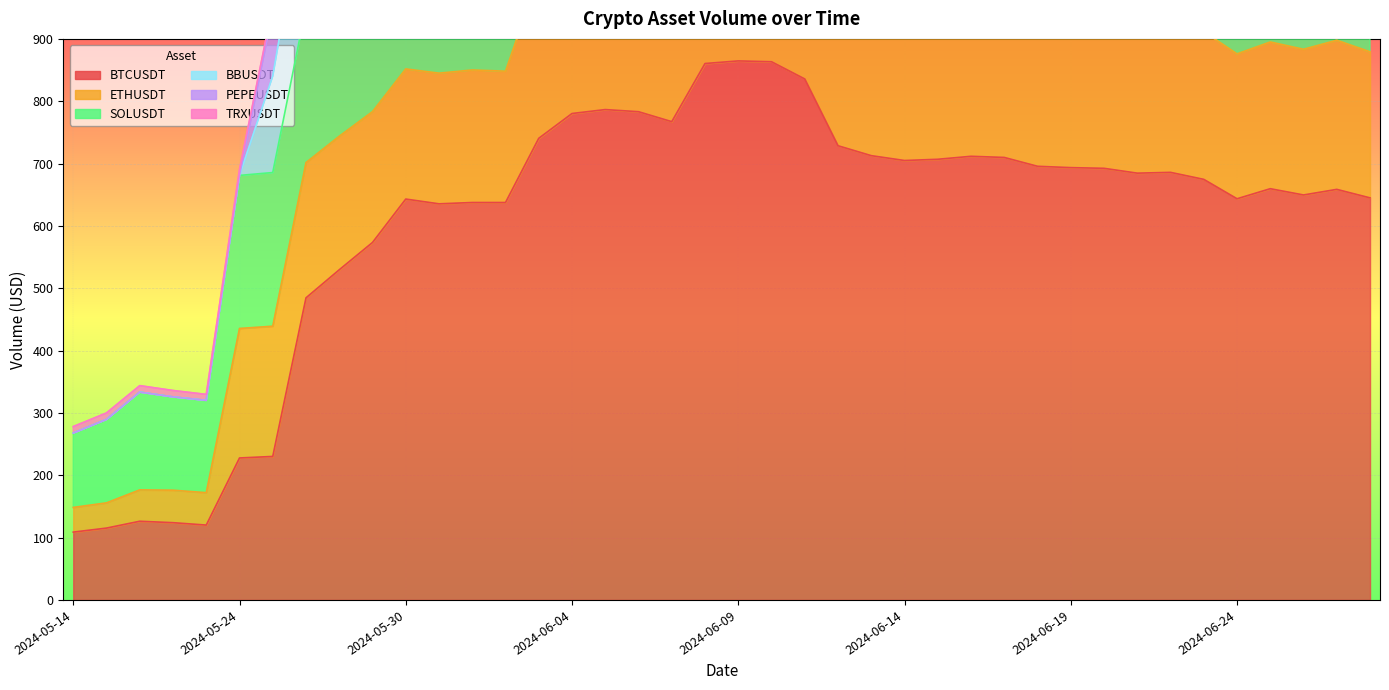

The BBUSDT series shows 99.3 at 2024-06-22. True or false?

True